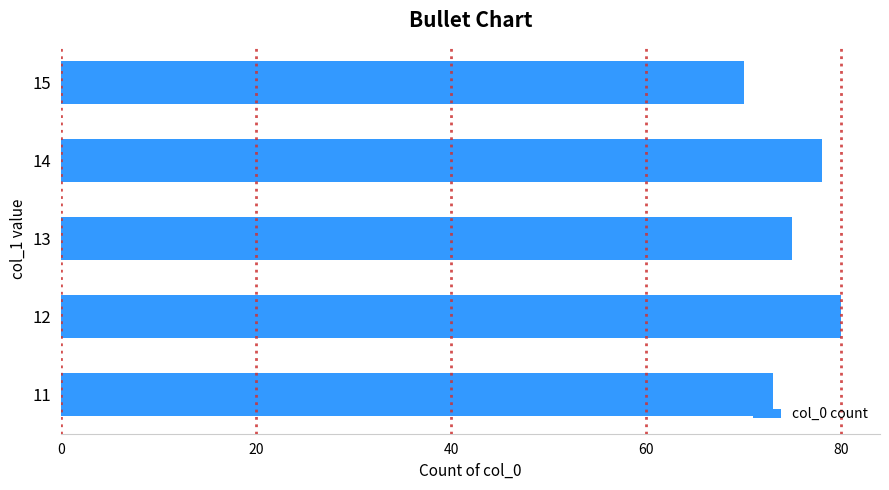

What is the ratio of the value at 15 to the value at 13?

0.9